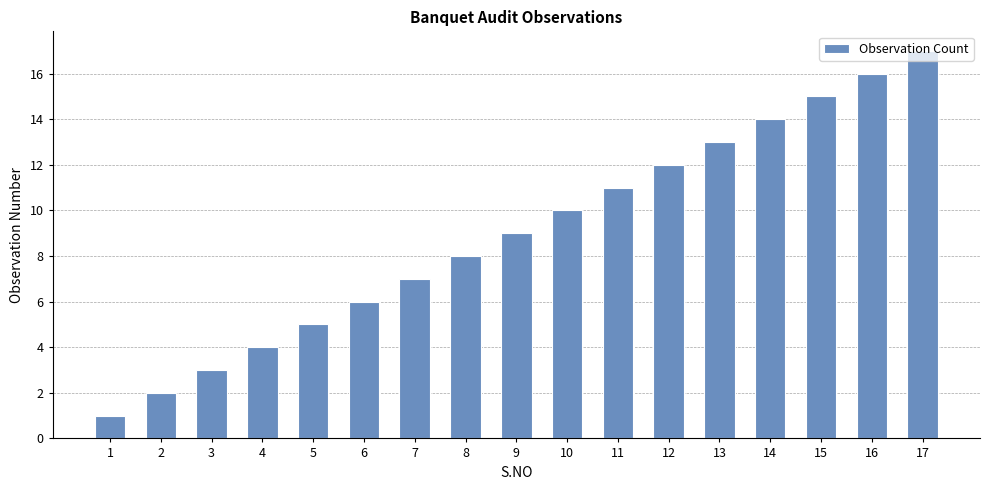

What is the difference between the maximum and second lowest values?

15